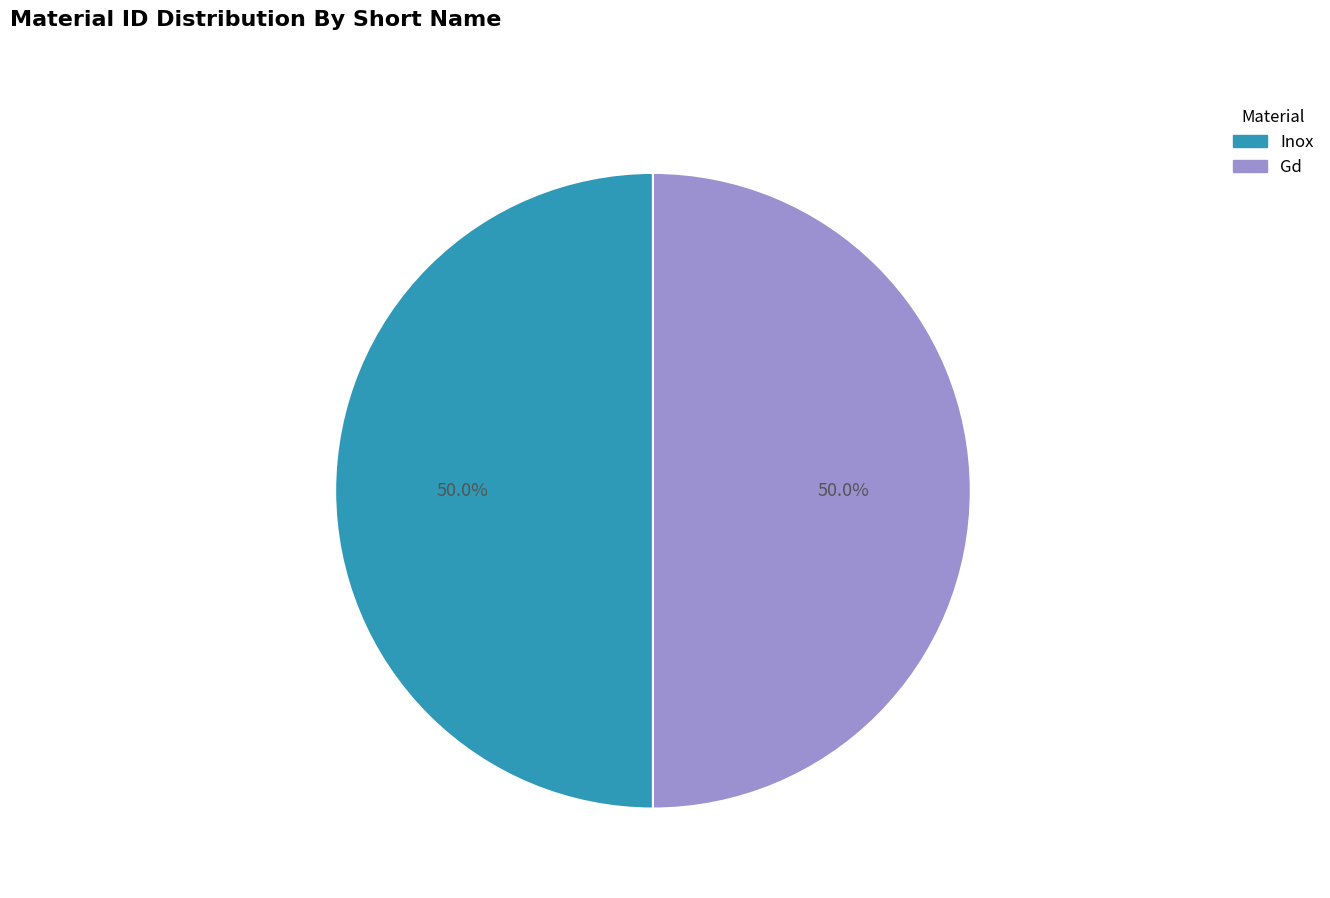

To the nearest percent, what is the average slice percentage?

50%